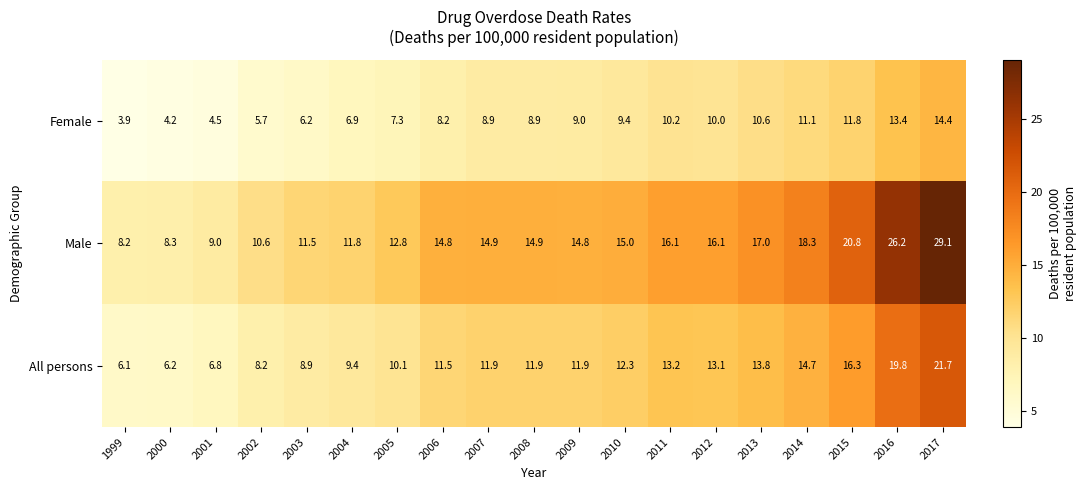

What is the average value of the Female series?

8.7